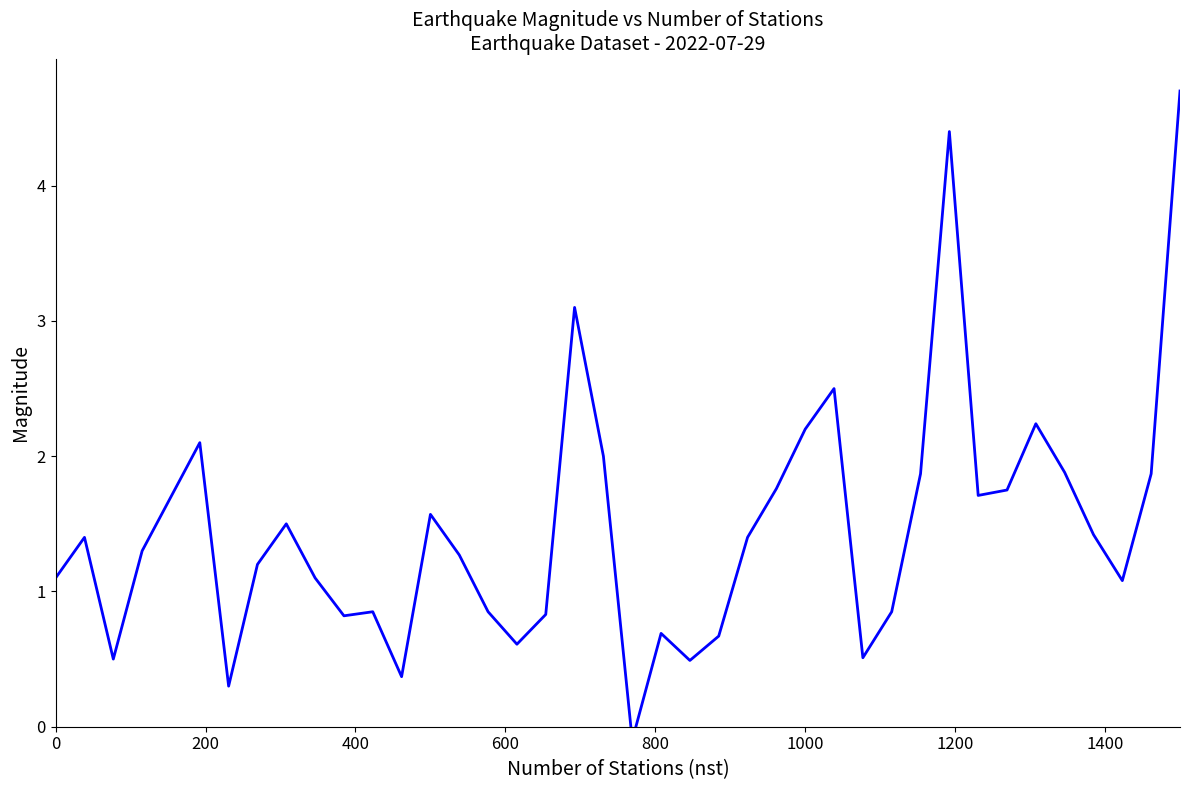

Does the chart display data point markers on the line(s)?

No